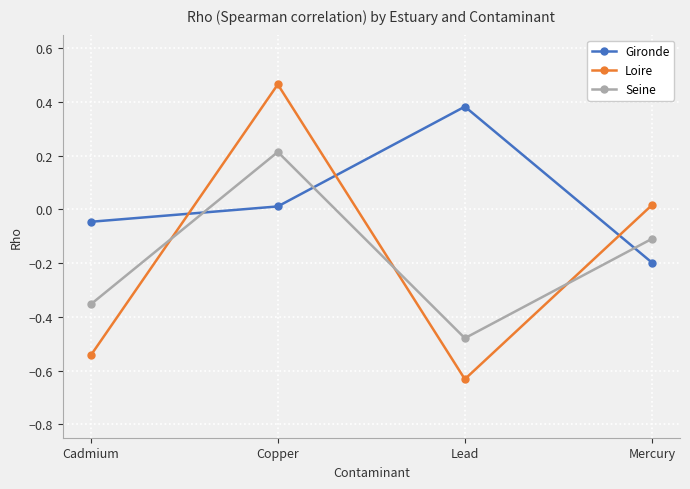

Rank the series at Cadmium from highest to lowest value.

Gironde, Seine, Loire